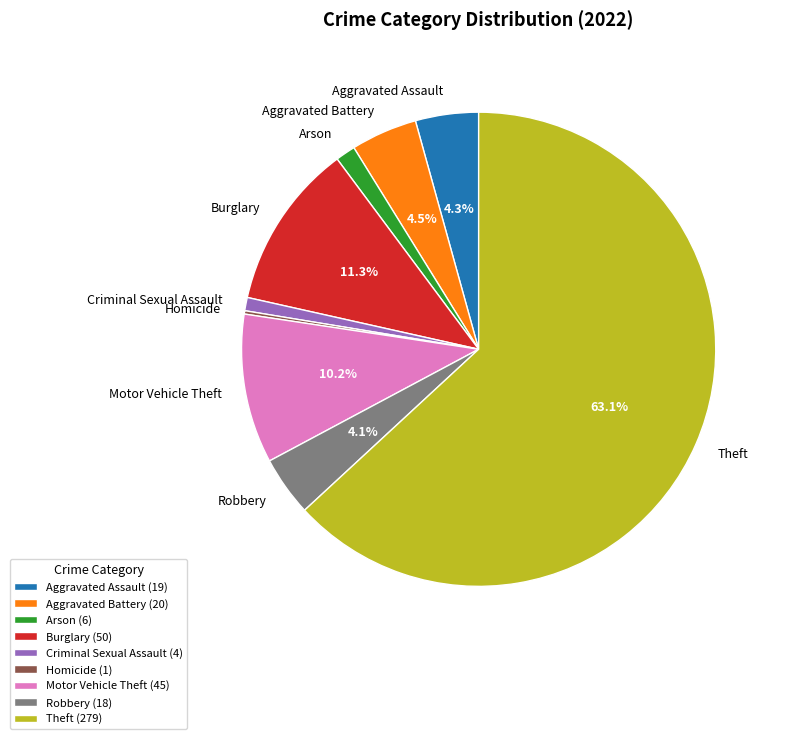

Between Burglary and Robbery, which is larger?

Burglary